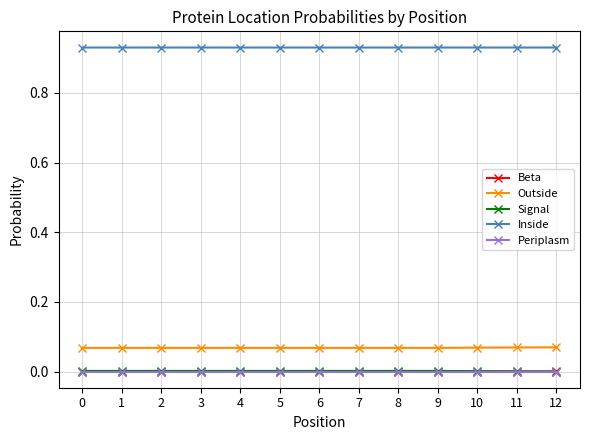

The value of Inside at 0 is 0.4. True or false?

False